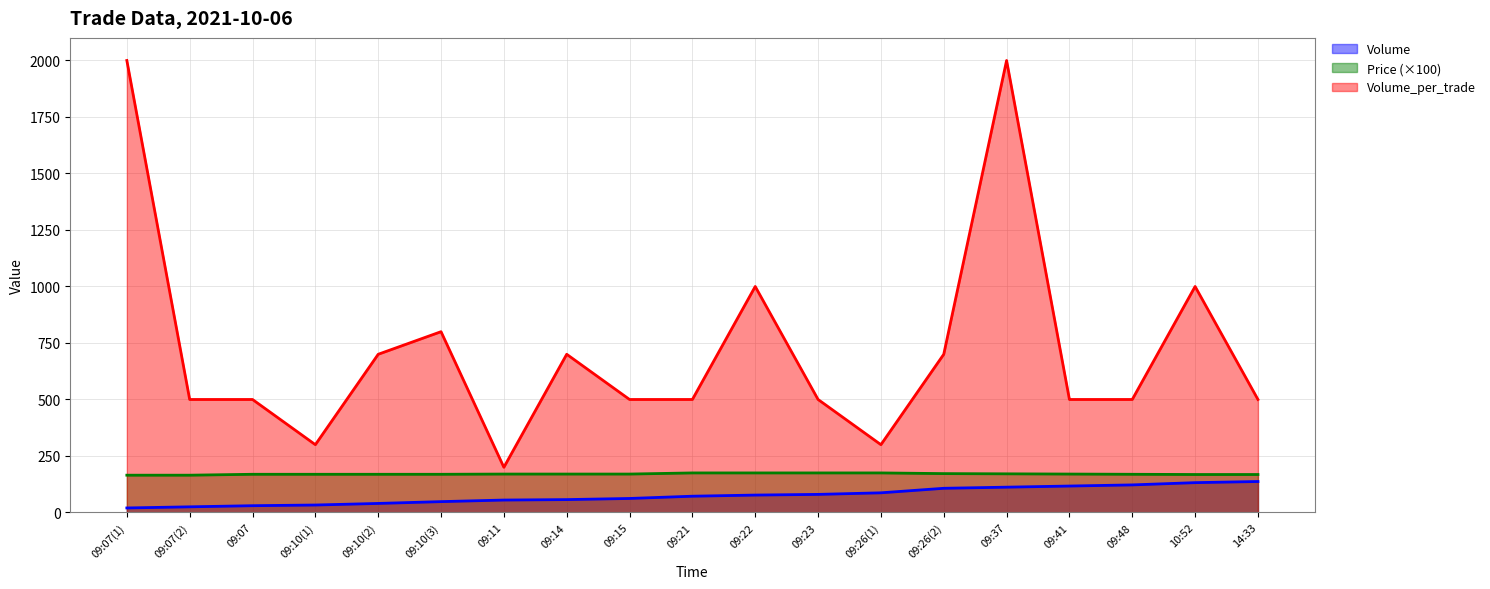

How many lines are shown in the chart?

3